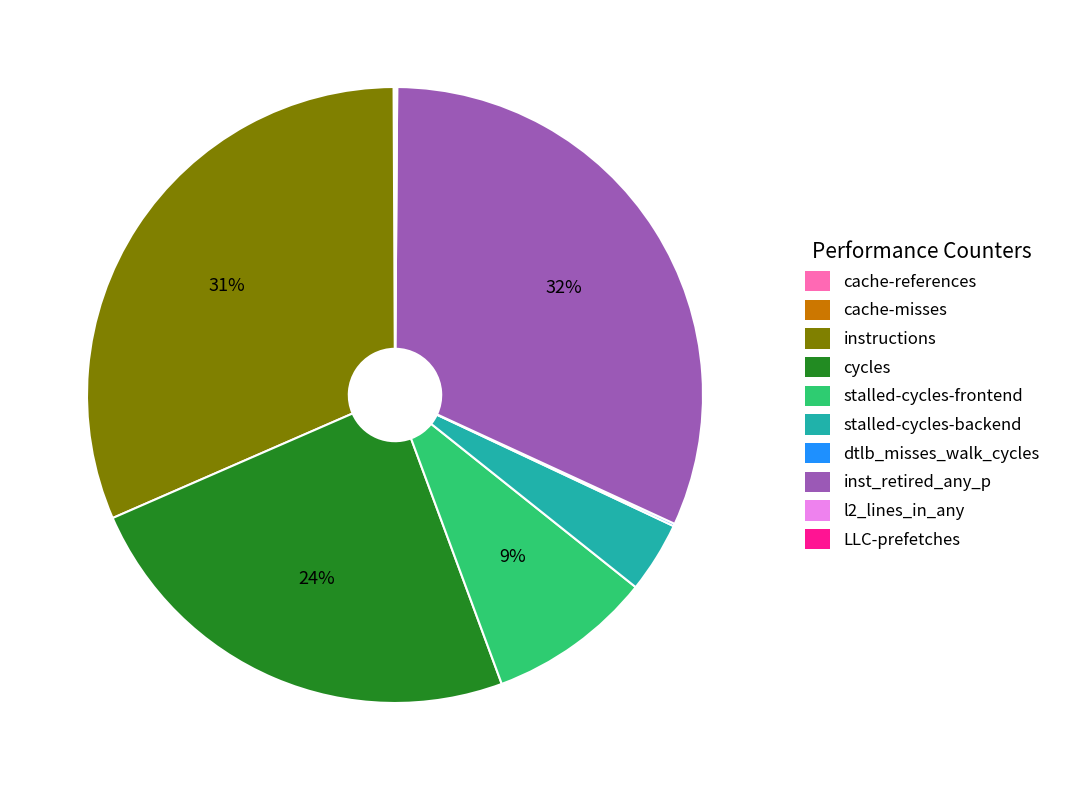

Does cycles represent more than half of the total?

No